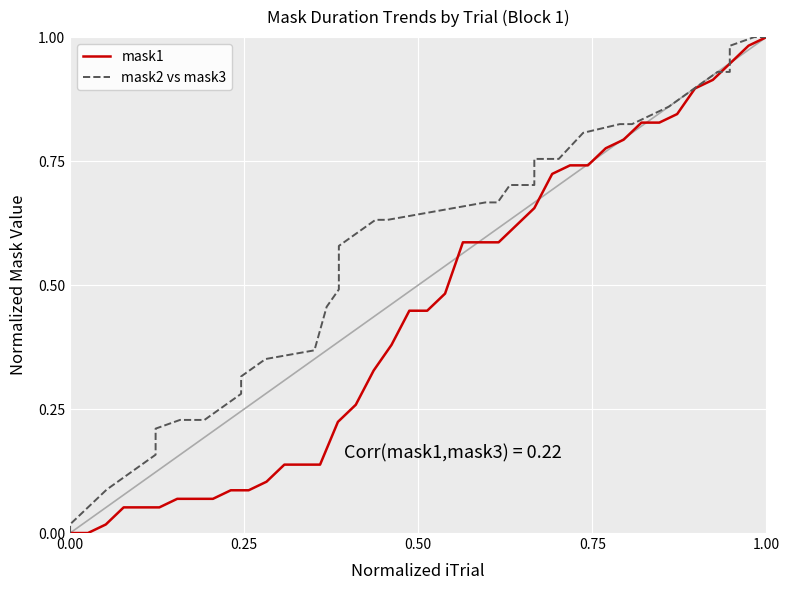

What is the difference between the maximum and second lowest values in the mask1 series?

1.0